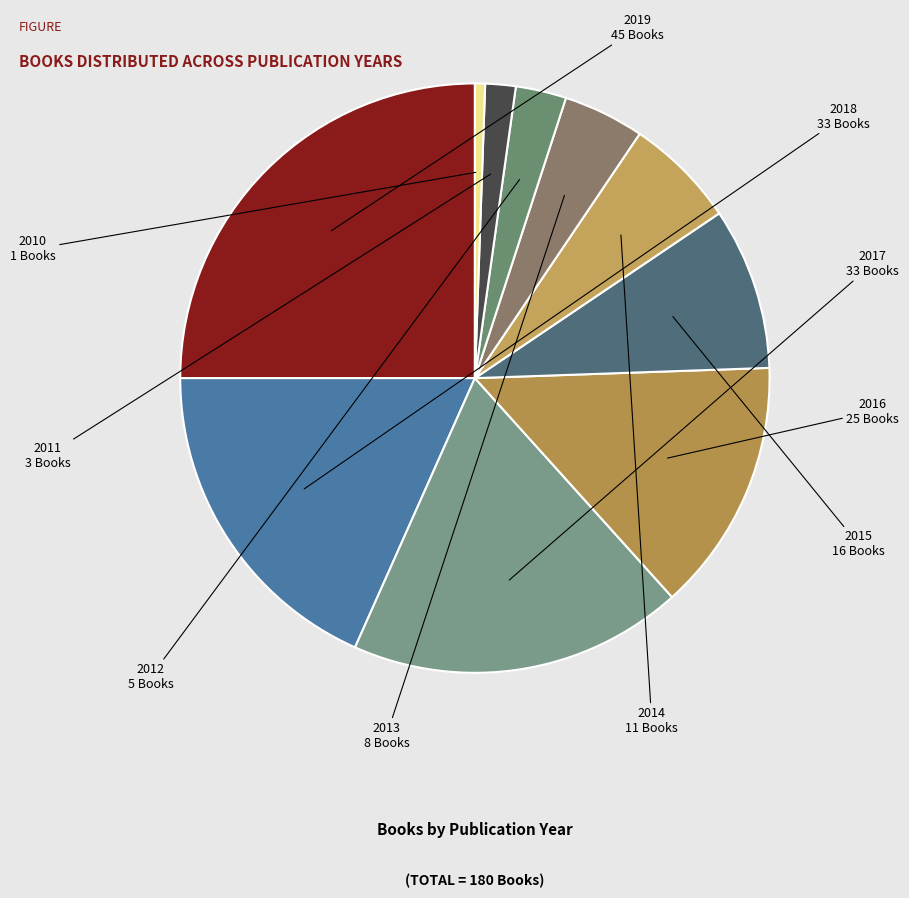

How many slices are in this pie chart?

10